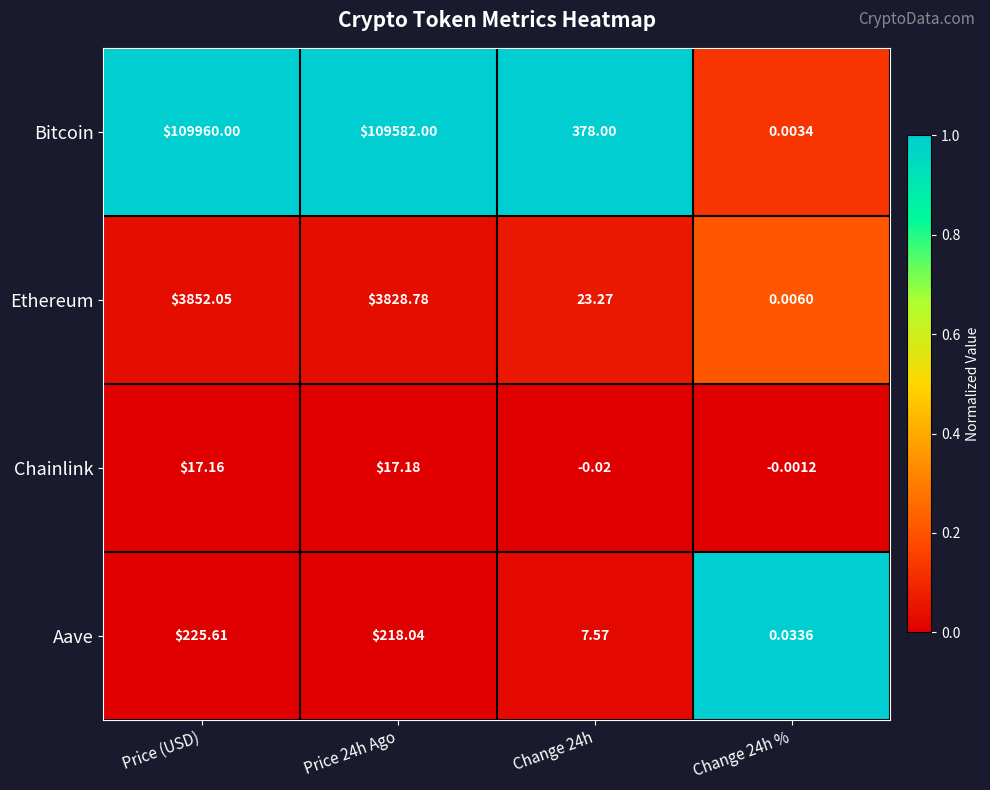

At which category is the sum across all series the highest?

Price (USD)